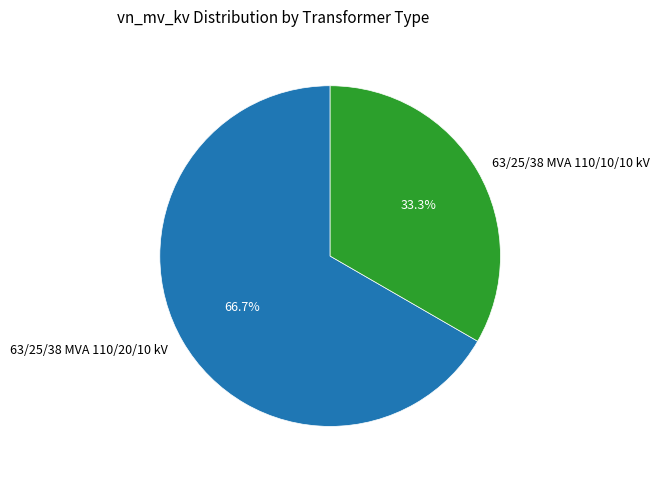

Is there any slice that represents more than half of the pie?

Yes